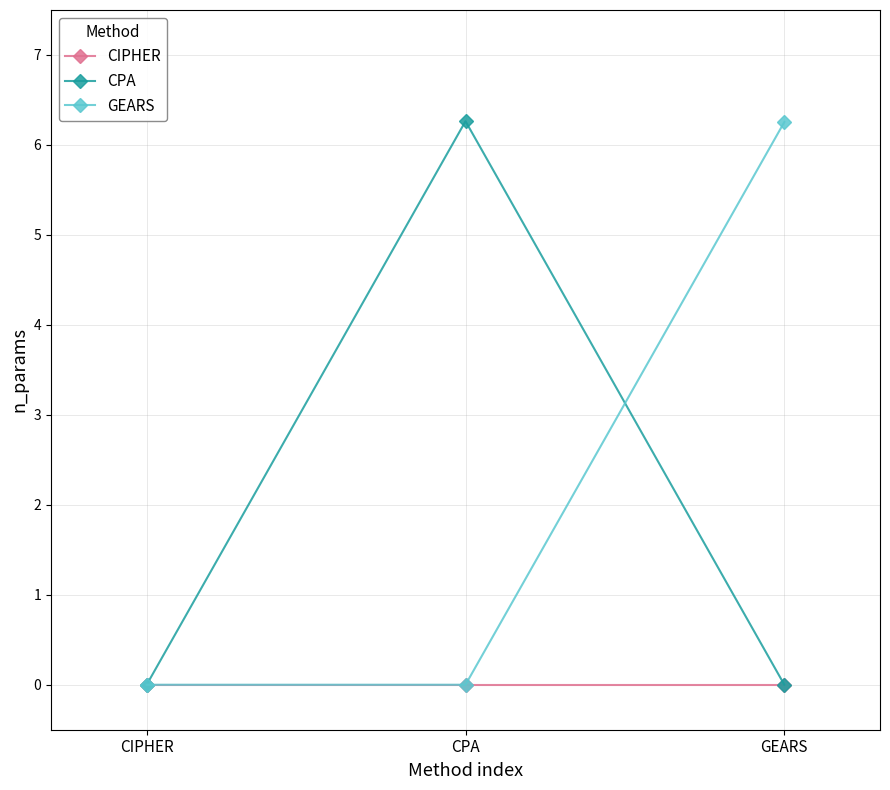

Is this an area chart (filled region under the line)?

No